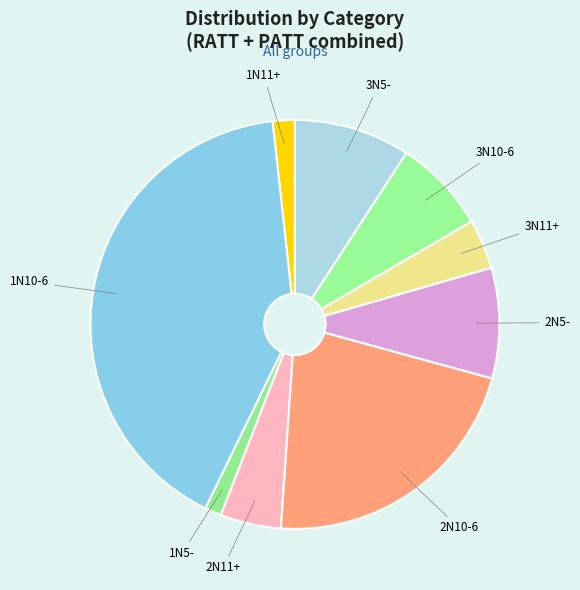

How many slices are in this pie chart?

9